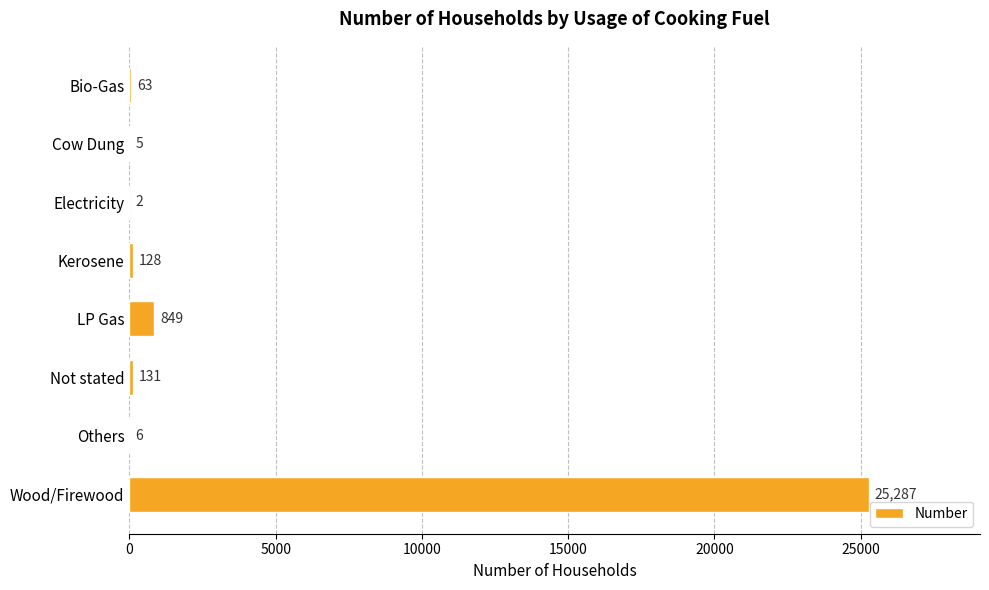

What is the sum of all values?

26471